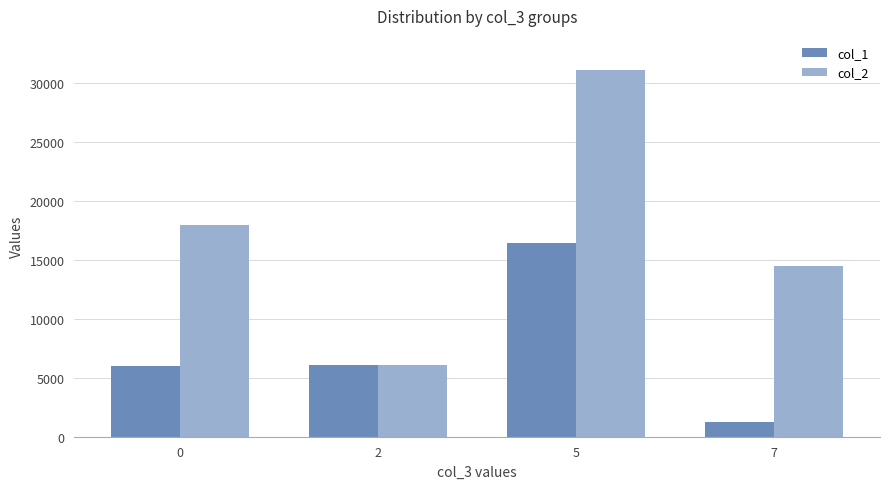

Count the number of data series in this chart.

2